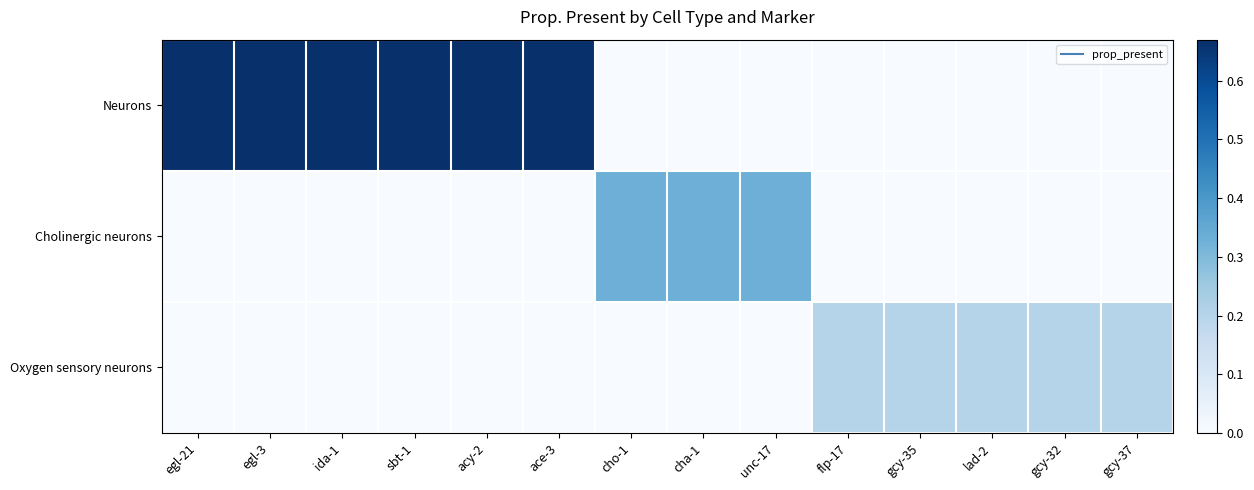

List the series in order of their peak value, lowest first.

Oxygen sensory neurons, Cholinergic neurons, Neurons